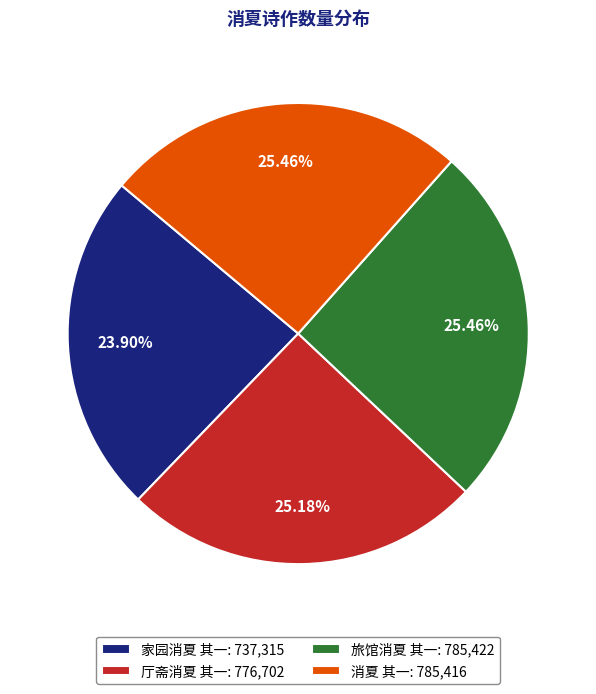

Is 旅馆消夏 其一 the majority of the pie?

No